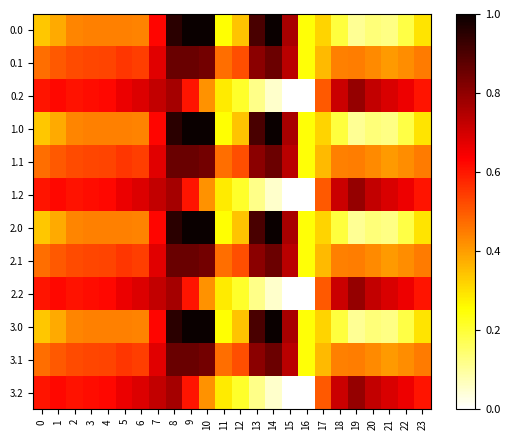

Reading right to left, transcribe all the data shown in this chart.

0.0: 23=0.3	22=0.2	21=0.1	20=0.1	19=0.1	18=0.2	17=0.3	16=0.2	15=0.8	14=1.0	13=0.9	12=0.3	11=0.3	10=1.0	9=1.0	8=1.0	7=0.6	6=0.4	5=0.4	4=0.4	3=0.4	2=0.4	1=0.4	0=0.3
0.1: 23=0.5	22=0.4	21=0.4	20=0.4	19=0.4	18=0.4	17=0.4	16=0.2	15=0.7	14=0.9	13=0.8	12=0.5	11=0.5	10=0.8	9=0.9	8=0.9	7=0.7	6=0.5	5=0.6	4=0.5	3=0.5	2=0.5	1=0.5	0=0.5
0.2: 23=0.6	22=0.7	21=0.7	20=0.7	19=0.8	18=0.7	17=0.5	16=0.0	15=0.0	14=0.1	13=0.1	12=0.2	11=0.3	10=0.4	9=0.6	8=0.8	7=0.7	6=0.7	5=0.7	4=0.6	3=0.6	2=0.6	1=0.6	0=0.6
1.0: 23=0.3	22=0.2	21=0.1	20=0.1	19=0.1	18=0.2	17=0.3	16=0.2	15=0.8	14=1.0	13=0.9	12=0.3	11=0.3	10=1.0	9=1.0	8=1.0	7=0.6	6=0.4	5=0.4	4=0.4	3=0.4	2=0.4	1=0.4	0=0.3
1.1: 23=0.5	22=0.4	21=0.4	20=0.4	19=0.4	18=0.4	17=0.4	16=0.2	15=0.7	14=0.9	13=0.8	12=0.5	11=0.5	10=0.8	9=0.9	8=0.9	7=0.7	6=0.5	5=0.6	4=0.5	3=0.5	2=0.5	1=0.5	0=0.5
1.2: 23=0.6	22=0.7	21=0.7	20=0.7	19=0.8	18=0.7	17=0.5	16=0.0	15=0.0	14=0.1	13=0.1	12=0.2	11=0.3	10=0.4	9=0.6	8=0.8	7=0.7	6=0.7	5=0.7	4=0.6	3=0.6	2=0.6	1=0.6	0=0.6
2.0: 23=0.3	22=0.2	21=0.1	20=0.1	19=0.1	18=0.2	17=0.3	16=0.2	15=0.8	14=1.0	13=0.9	12=0.3	11=0.3	10=1.0	9=1.0	8=1.0	7=0.6	6=0.4	5=0.4	4=0.4	3=0.4	2=0.4	1=0.4	0=0.3
2.1: 23=0.5	22=0.4	21=0.4	20=0.4	19=0.4	18=0.4	17=0.4	16=0.2	15=0.7	14=0.9	13=0.8	12=0.5	11=0.5	10=0.8	9=0.9	8=0.9	7=0.7	6=0.5	5=0.6	4=0.5	3=0.5	2=0.5	1=0.5	0=0.5
2.2: 23=0.6	22=0.7	21=0.7	20=0.7	19=0.8	18=0.7	17=0.5	16=0.0	15=0.0	14=0.1	13=0.1	12=0.2	11=0.3	10=0.4	9=0.6	8=0.8	7=0.7	6=0.7	5=0.7	4=0.6	3=0.6	2=0.6	1=0.6	0=0.6
3.0: 23=0.3	22=0.2	21=0.1	20=0.1	19=0.1	18=0.2	17=0.3	16=0.2	15=0.8	14=1.0	13=0.9	12=0.3	11=0.3	10=1.0	9=1.0	8=1.0	7=0.6	6=0.4	5=0.4	4=0.4	3=0.4	2=0.4	1=0.4	0=0.3
3.1: 23=0.5	22=0.4	21=0.4	20=0.4	19=0.4	18=0.4	17=0.4	16=0.2	15=0.7	14=0.9	13=0.8	12=0.5	11=0.5	10=0.8	9=0.9	8=0.9	7=0.7	6=0.5	5=0.6	4=0.5	3=0.5	2=0.5	1=0.5	0=0.5
3.2: 23=0.6	22=0.7	21=0.7	20=0.7	19=0.8	18=0.7	17=0.5	16=0.0	15=0.0	14=0.1	13=0.1	12=0.2	11=0.3	10=0.4	9=0.6	8=0.8	7=0.7	6=0.7	5=0.7	4=0.6	3=0.6	2=0.6	1=0.6	0=0.6